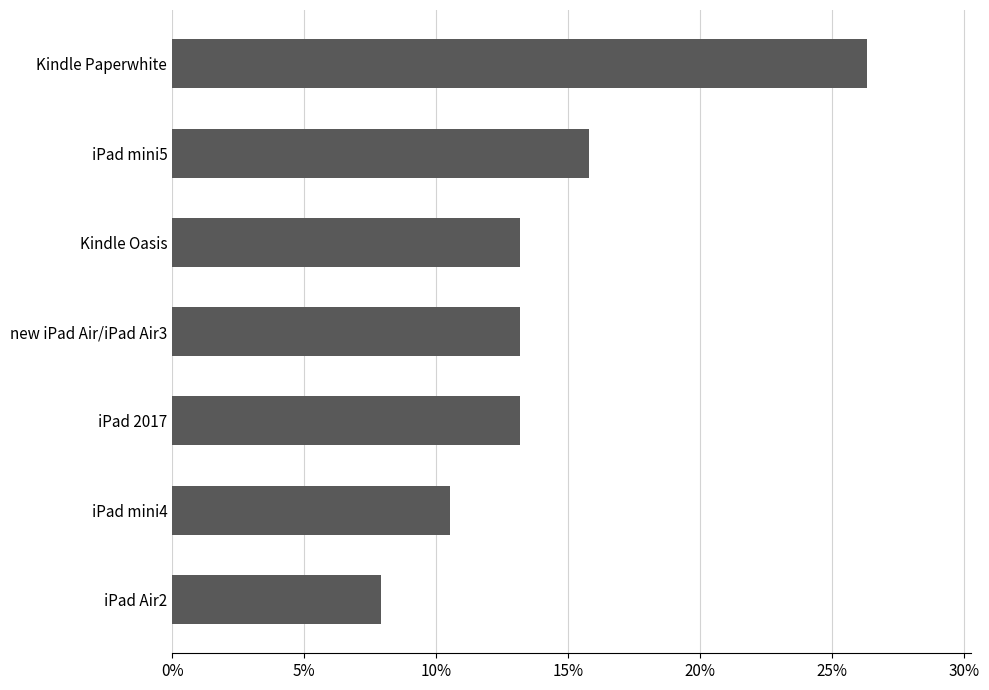

Does the chart contain any negative values?

No